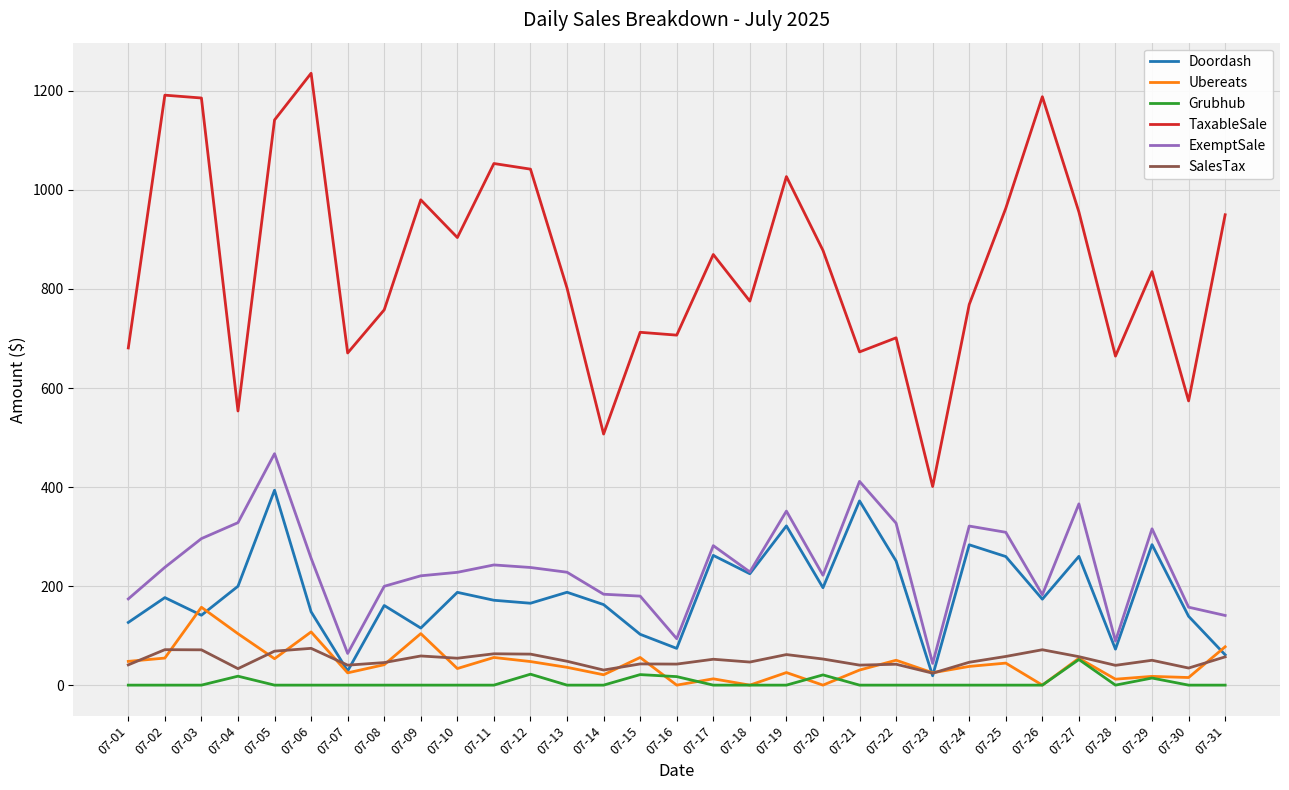

Between 07-14 and 07-24, which series saw the biggest shift?

TaxableSale